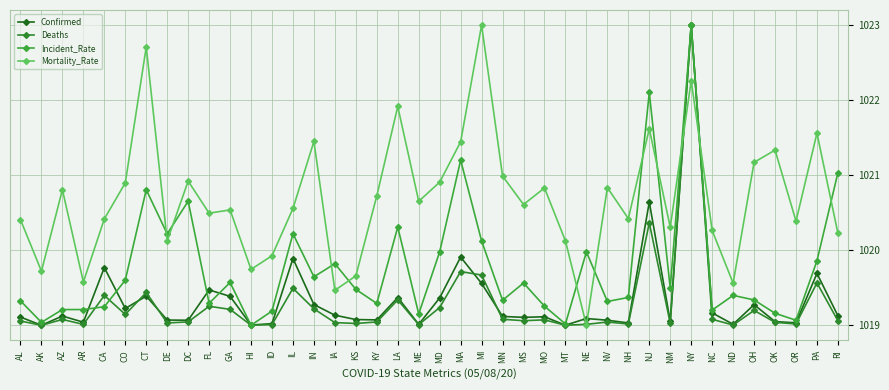

List the series in order of their peak value, lowest first.

Confirmed, Deaths, Incident_Rate, Mortality_Rate